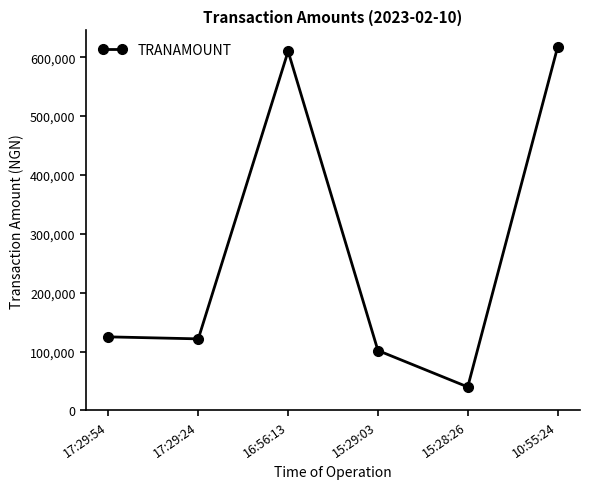

What is the label of the 3rd point from the right?

15:29:03